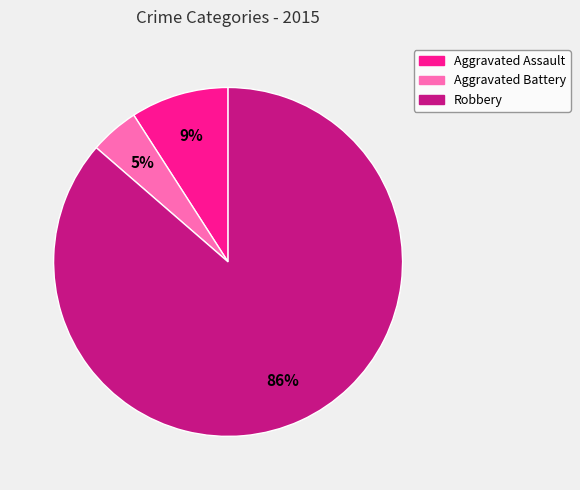

To the nearest percent, what is the average slice percentage?

33%